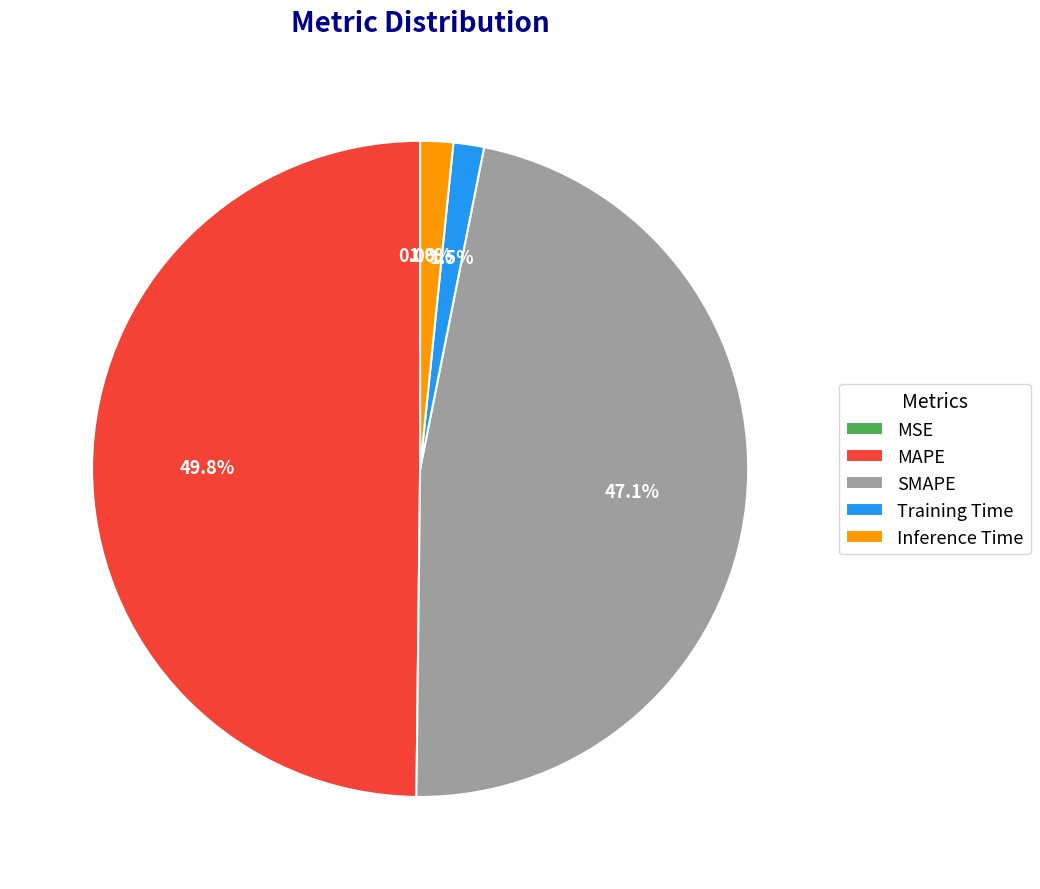

Which category has the biggest portion of the pie?

MAPE